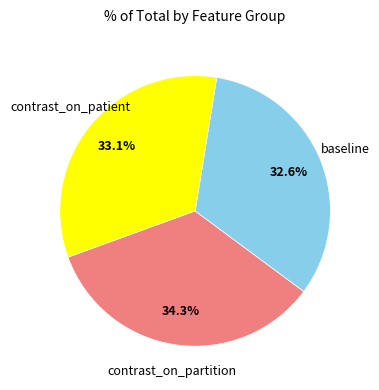

Is there any slice that represents more than half of the pie?

No